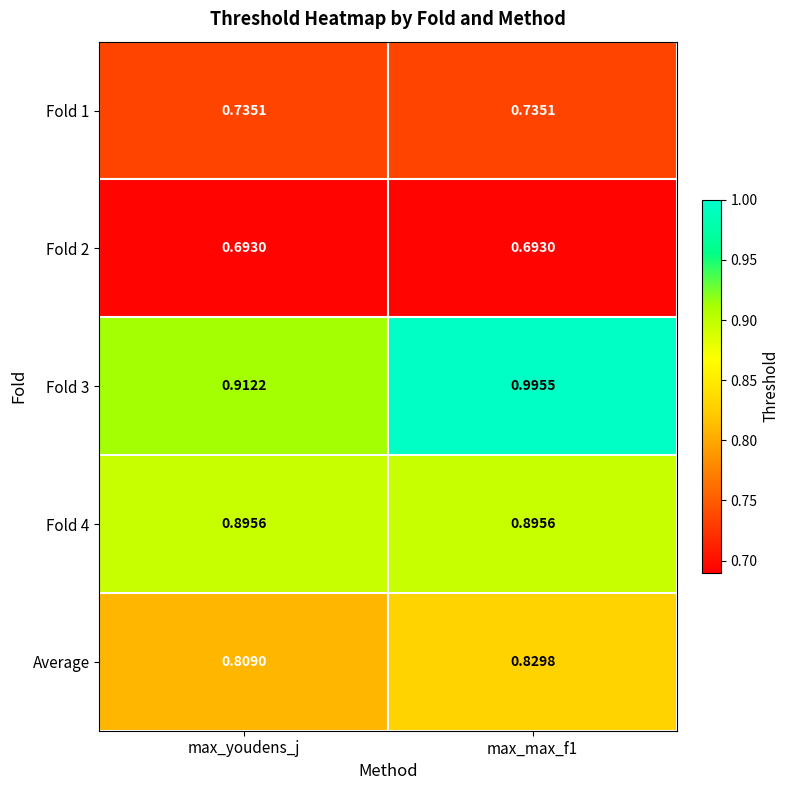

Is the value of Average at max_max_f1 greater than the value of Fold 4 at max_max_f1?

No